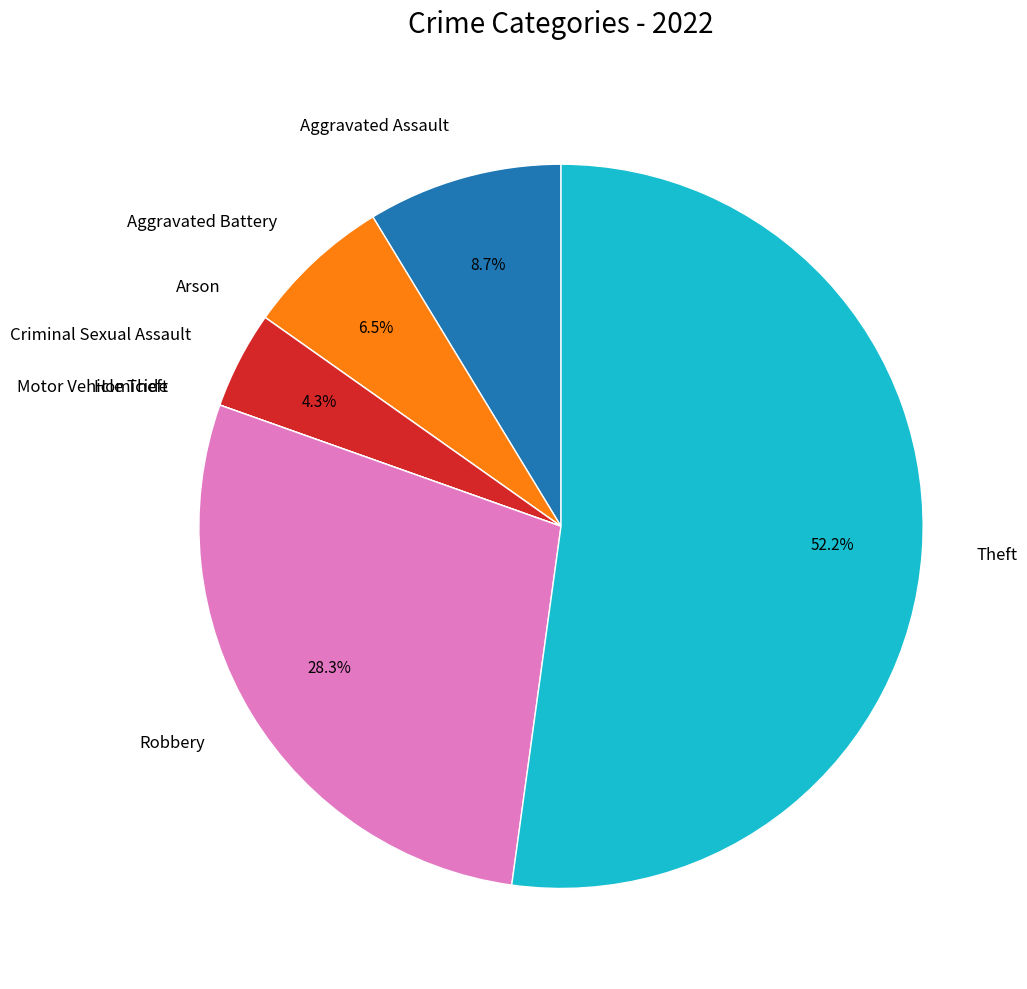

Does Theft represent more than half of the total?

Yes